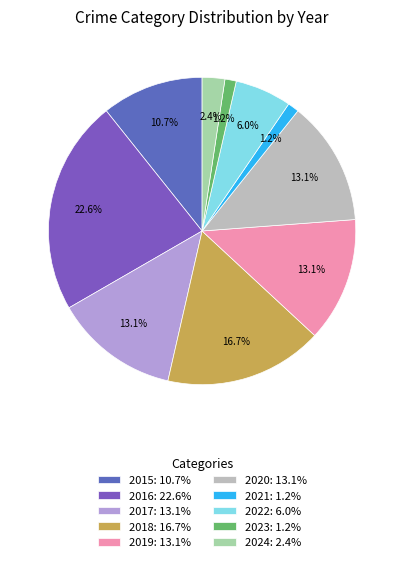

To the nearest percent, what is the difference between the largest and smallest slice percentages?

21%